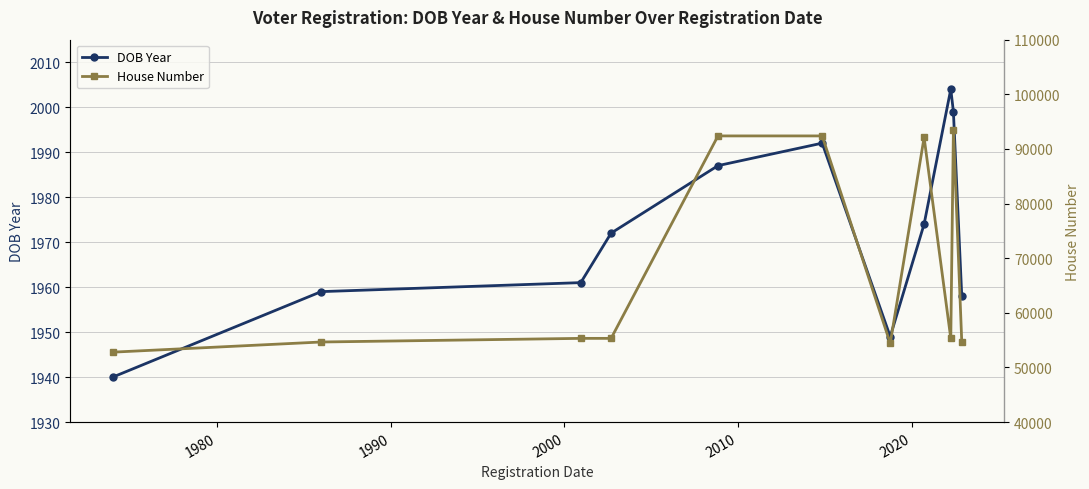

True or false: DOB Year and House Number cross at least once.

False